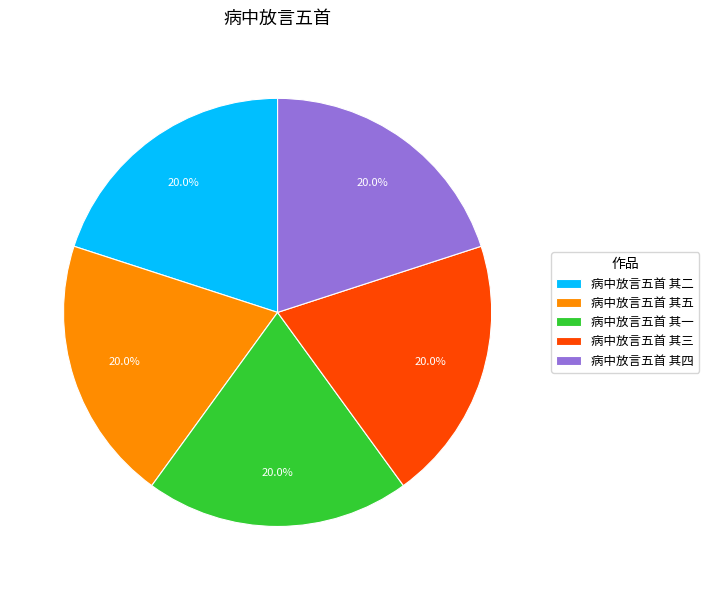

Is it true that 病中放言五首 其三 is 34% of the pie?

False